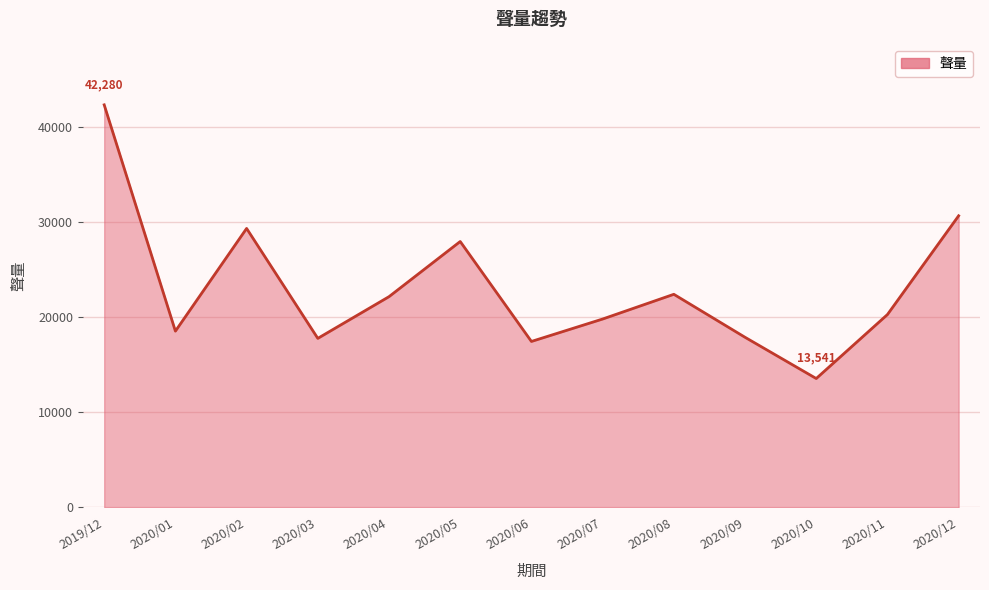

Which label corresponds to the smallest value in the chart?

2020/10